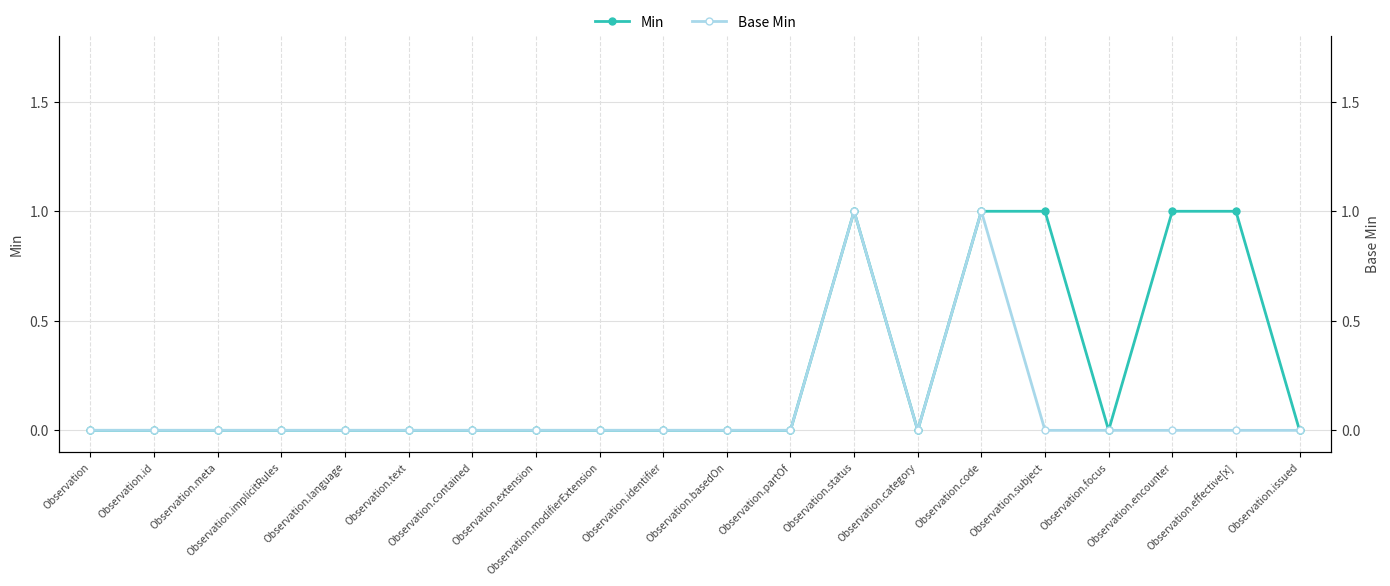

True or false: Base Min and Min cross at least once.

False